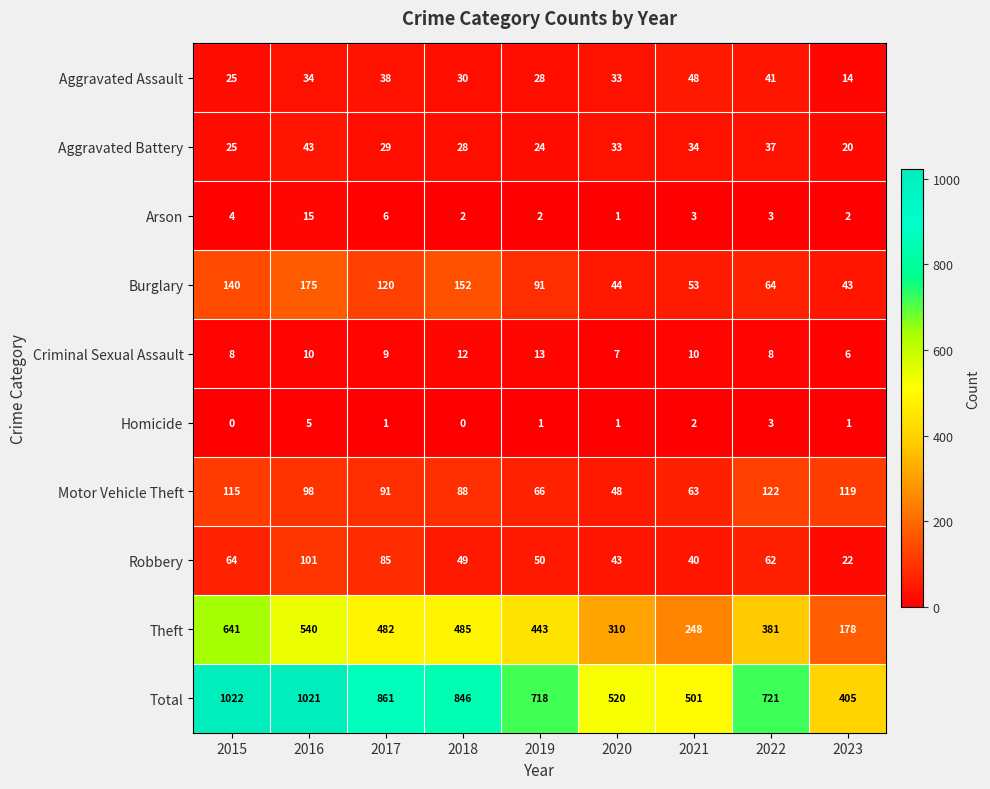

At how many categories does at least one series exceed 966?

2